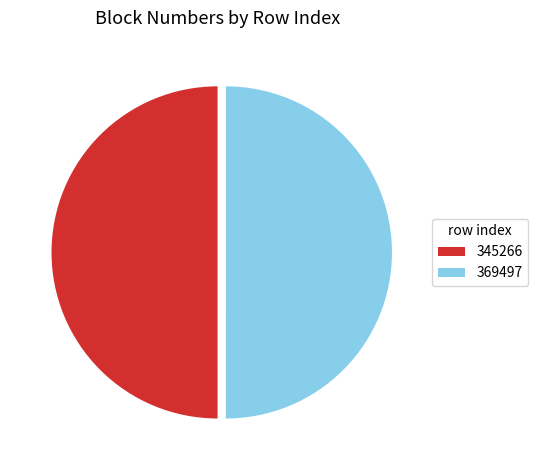

True or false: 345266 accounts for 56% of the total.

False